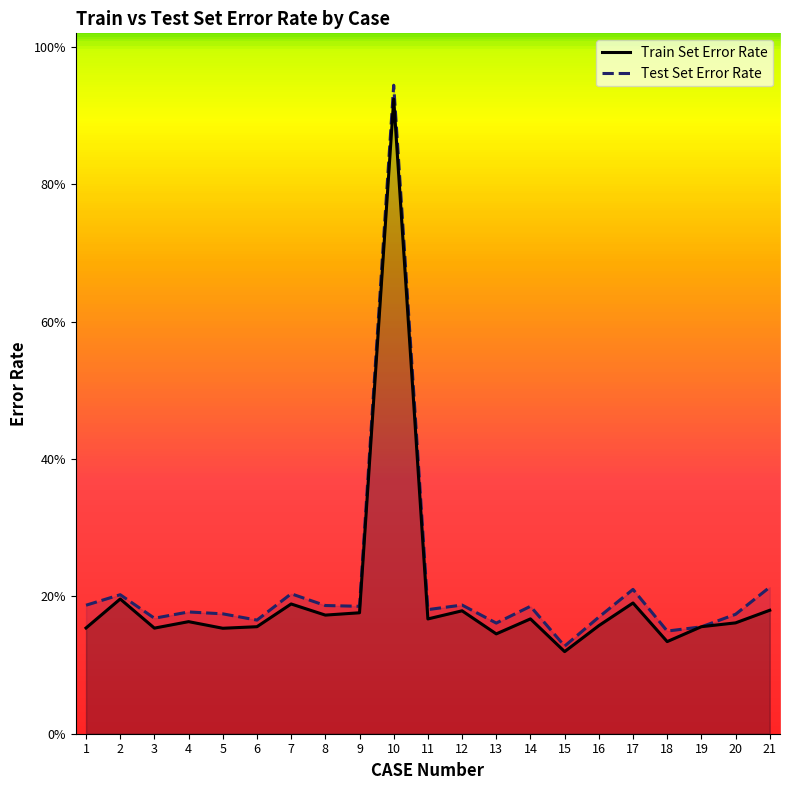

What is the sum of the Test Set Error Rate values at 12 and 14?

0.4